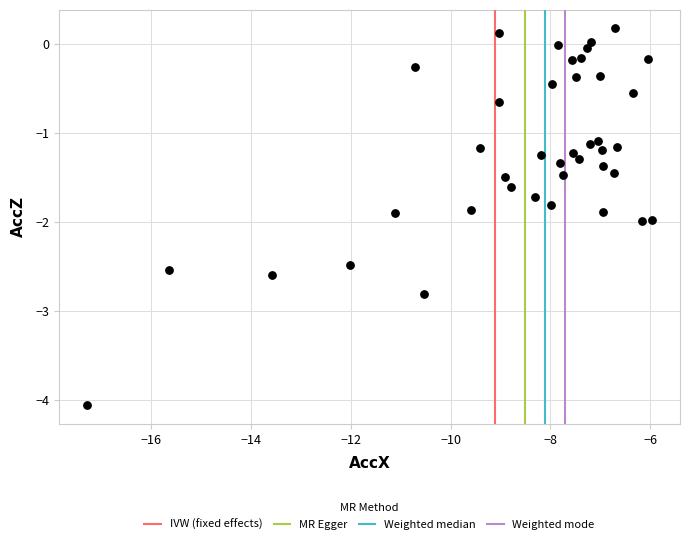

What is the range of X values (max minus min)?

11.3